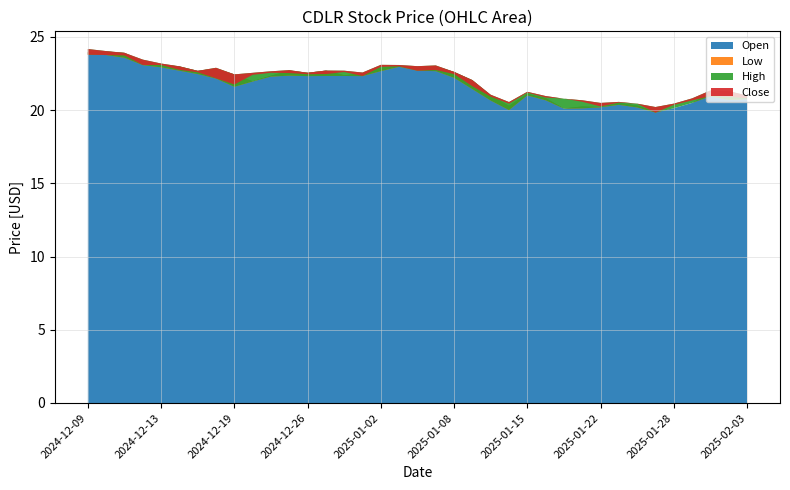

Reading left to right, list all the values displayed in this chart.

Open: 2024-12-09=24.0	2024-12-10=24.0	2024-12-11=23.9	2024-12-12=23.3	2024-12-13=23.1	2024-12-16=23.0	2024-12-17=22.7	2024-12-18=22.8	2024-12-19=22.4	2024-12-20=22.0	2024-12-23=22.4	2024-12-24=22.7	2024-12-26=22.5	2024-12-27=22.7	2024-12-30=22.4	2024-12-31=22.5	2025-01-02=22.9	2025-01-03=23.0	2025-01-06=23.0	2025-01-07=23.0	2025-01-08=22.6	2025-01-10=22.0	2025-01-13=21.0	2025-01-14=20.3	2025-01-15=21.1	2025-01-16=20.8	2025-01-17=20.1	2025-01-21=20.2	2025-01-22=20.2	2025-01-23=20.5	2025-01-24=20.3	2025-01-27=19.9	2025-01-28=20.1	2025-01-29=20.5	2025-01-30=21.2	2025-01-31=21.3	2025-02-03=20.9
Low: 2024-12-09=23.8	2024-12-10=23.8	2024-12-11=23.6	2024-12-12=23.1	2024-12-13=22.9	2024-12-16=22.7	2024-12-17=22.5	2024-12-18=22.1	2024-12-19=21.6	2024-12-20=22.0	2024-12-23=22.3	2024-12-24=22.4	2024-12-26=22.3	2024-12-27=22.3	2024-12-30=22.3	2024-12-31=22.3	2025-01-02=22.7	2025-01-03=23.0	2025-01-06=22.7	2025-01-07=22.7	2025-01-08=22.2	2025-01-10=21.4	2025-01-13=20.6	2025-01-14=20.0	2025-01-15=21.0	2025-01-16=20.7	2025-01-17=20.1	2025-01-21=20.1	2025-01-22=20.2	2025-01-23=20.4	2025-01-24=20.2	2025-01-27=19.8	2025-01-28=20.1	2025-01-29=20.5	2025-01-30=20.9	2025-01-31=20.7	2025-02-03=20.8
High: 2024-12-09=24.2	2024-12-10=24.0	2024-12-11=23.9	2024-12-12=23.4	2024-12-13=23.2	2024-12-16=23.0	2024-12-17=22.7	2024-12-18=22.9	2024-12-19=22.4	2024-12-20=22.5	2024-12-23=22.6	2024-12-24=22.7	2024-12-26=22.5	2024-12-27=22.7	2024-12-30=22.7	2024-12-31=22.6	2025-01-02=23.1	2025-01-03=23.1	2025-01-06=23.0	2025-01-07=23.0	2025-01-08=22.6	2025-01-10=22.0	2025-01-13=21.0	2025-01-14=20.5	2025-01-15=21.2	2025-01-16=21.0	2025-01-17=20.8	2025-01-21=20.7	2025-01-22=20.5	2025-01-23=20.6	2025-01-24=20.4	2025-01-27=20.2	2025-01-28=20.4	2025-01-29=20.8	2025-01-30=21.3	2025-01-31=21.3	2025-02-03=21.0
Close: 2024-12-09=23.8	2024-12-10=23.8	2024-12-11=23.7	2024-12-12=23.1	2024-12-13=23.1	2024-12-16=22.8	2024-12-17=22.6	2024-12-18=22.2	2024-12-19=21.8	2024-12-20=22.4	2024-12-23=22.5	2024-12-24=22.5	2024-12-26=22.5	2024-12-27=22.5	2024-12-30=22.6	2024-12-31=22.3	2025-01-02=23.0	2025-01-03=23.0	2025-01-06=22.7	2025-01-07=22.7	2025-01-08=22.5	2025-01-10=21.6	2025-01-13=20.9	2025-01-14=20.4	2025-01-15=21.2	2025-01-16=20.9	2025-01-17=20.8	2025-01-21=20.6	2025-01-22=20.2	2025-01-23=20.5	2025-01-24=20.4	2025-01-27=19.8	2025-01-28=20.4	2025-01-29=20.7	2025-01-30=21.0	2025-01-31=20.9	2025-02-03=20.8